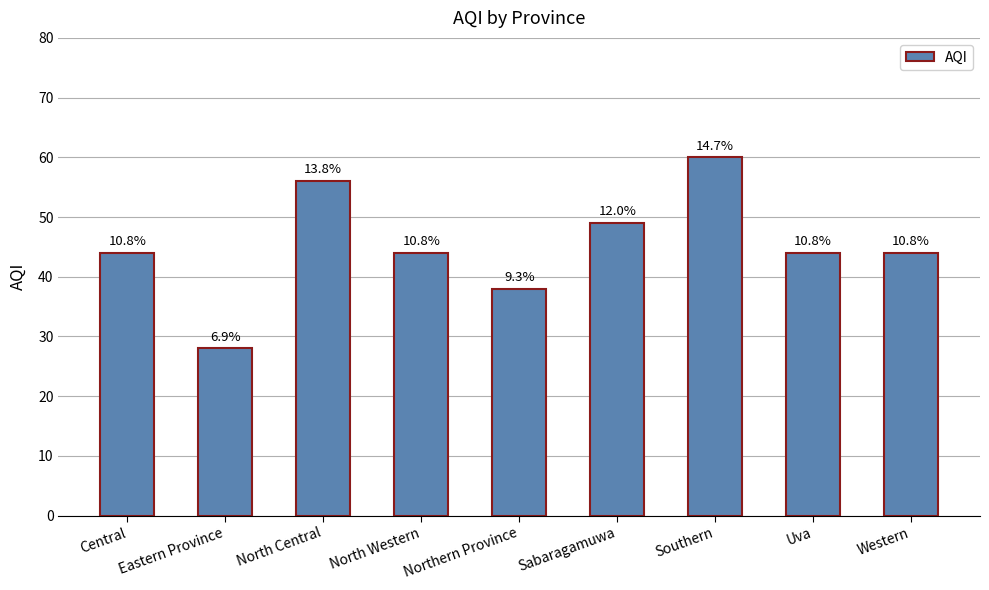

How many bars are there in total?

9